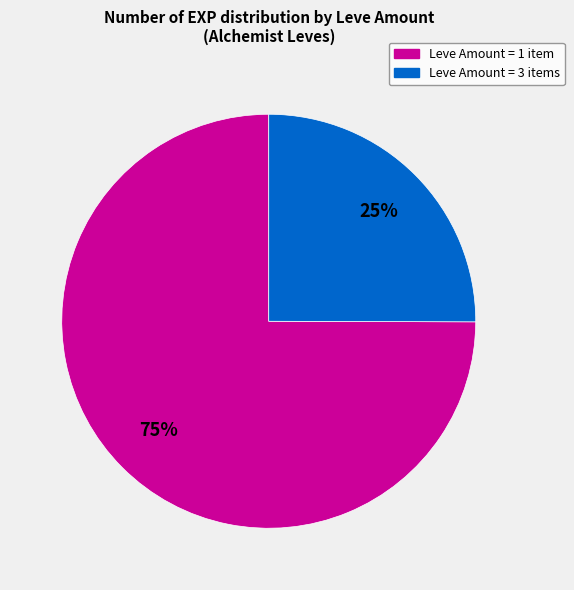

To the nearest percent, what is the average slice percentage?

50%